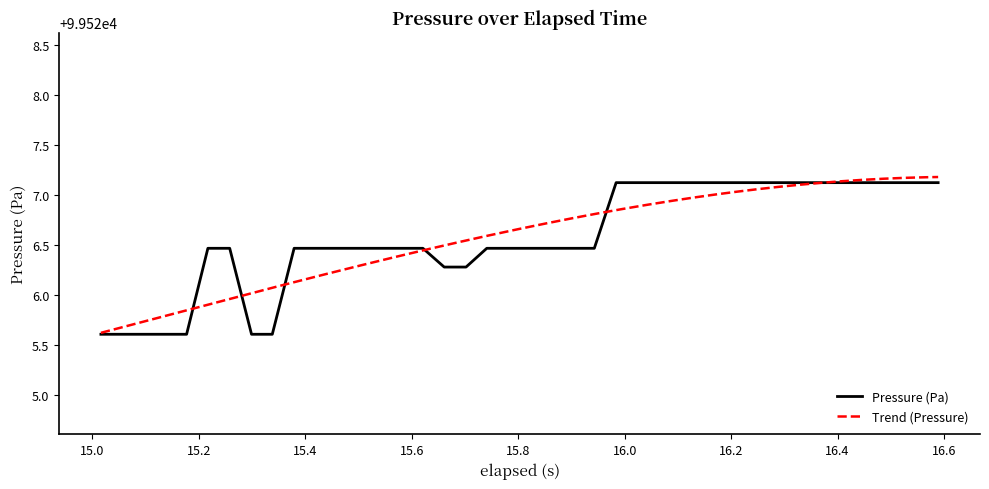

Is this an area chart (filled region under the line)?

No